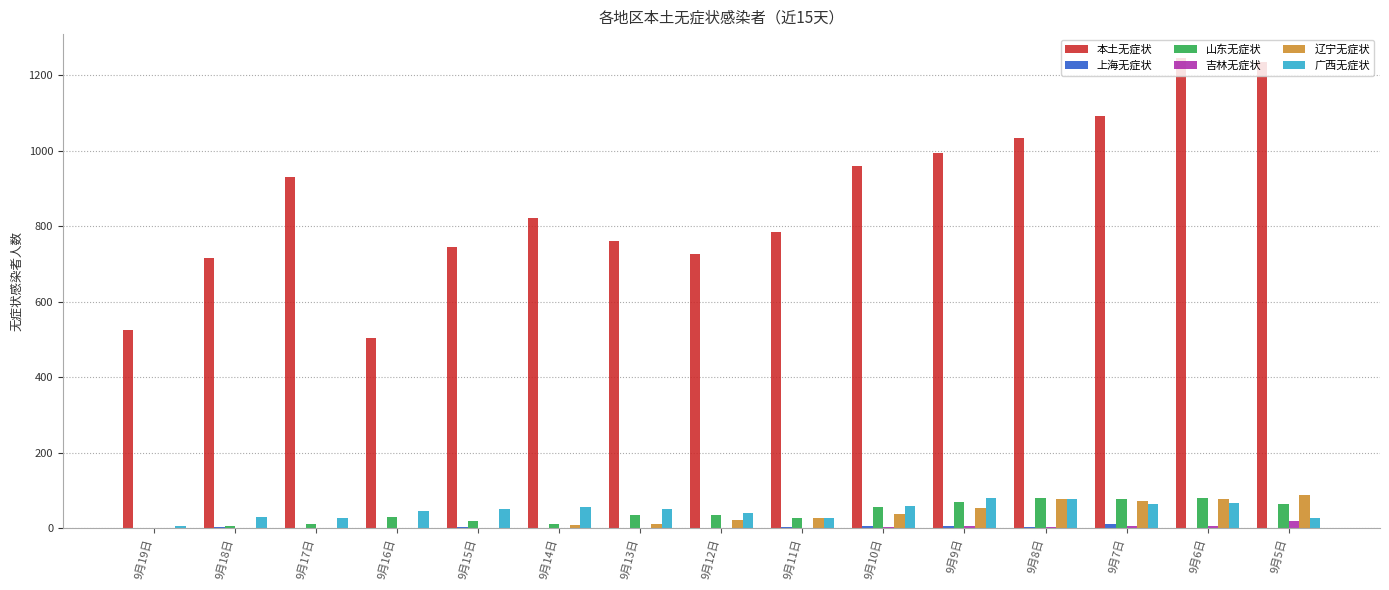

Count the number of data series in this chart.

6